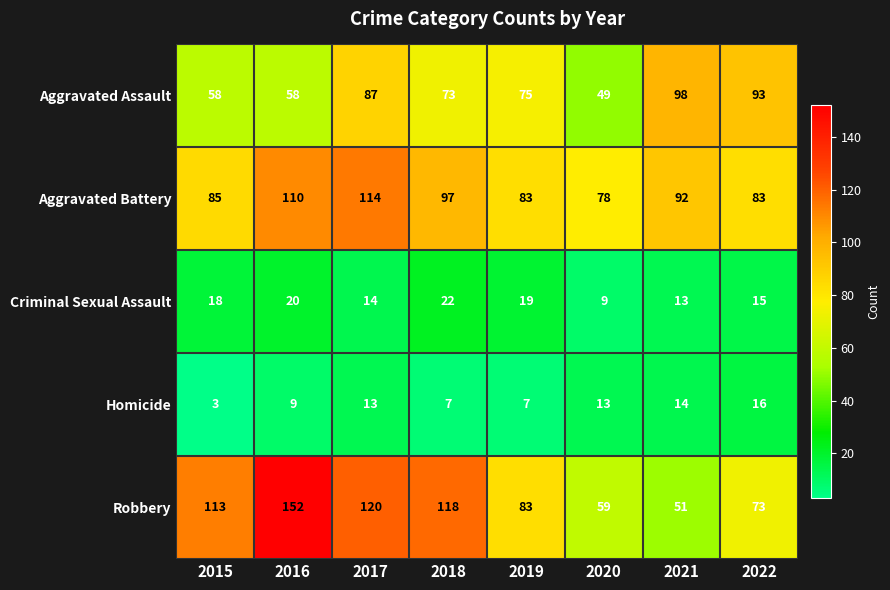

What is the smallest value displayed?

3